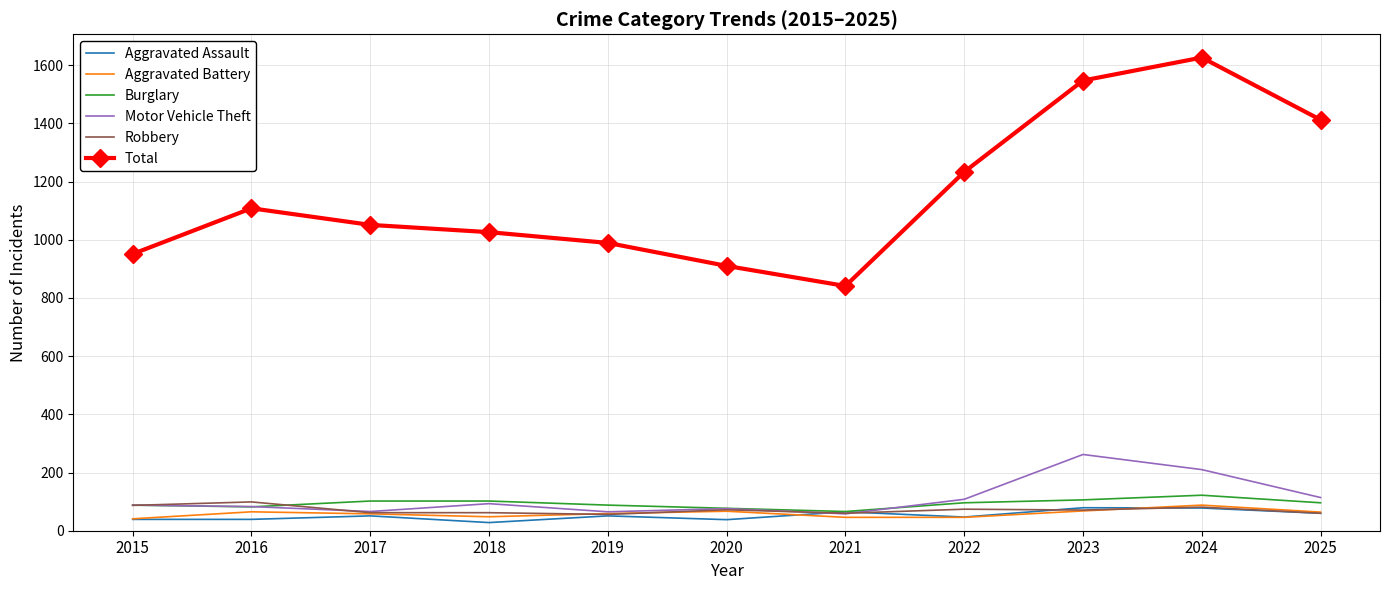

Is it true that Aggravated Battery equals 48 at 2018?

True